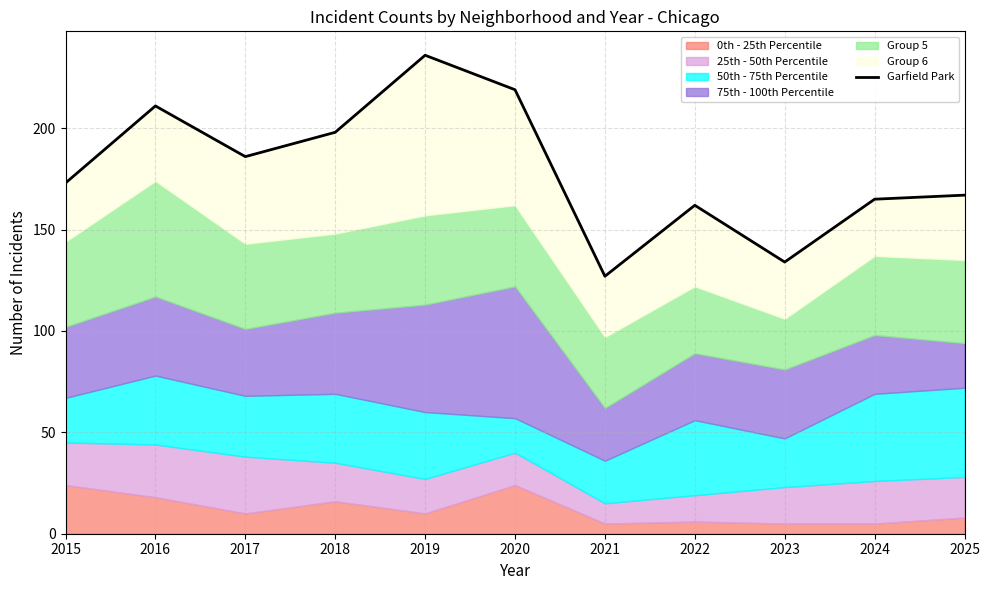

The value at 2016 is 147. True or false?

False